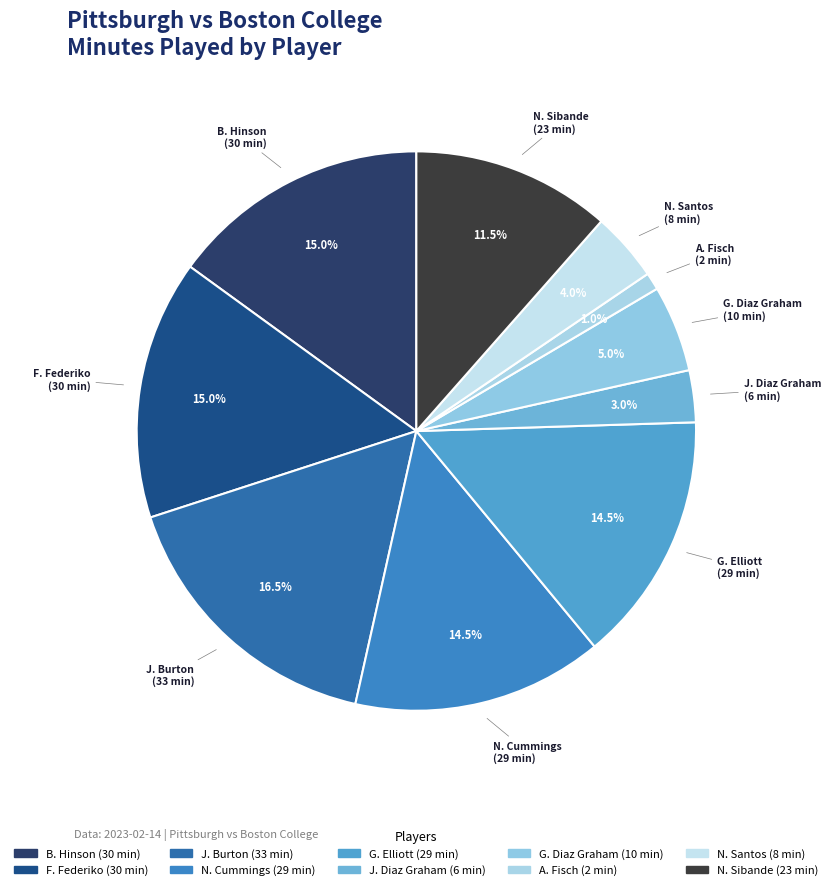

Which category has the smallest portion of the pie?

A. Fisch